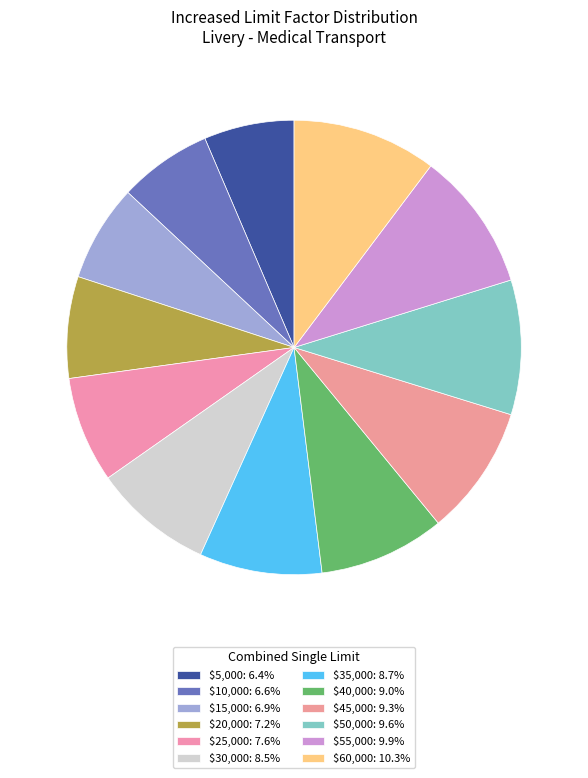

To the nearest percent, what percentage of the pie is $60,000?

10%